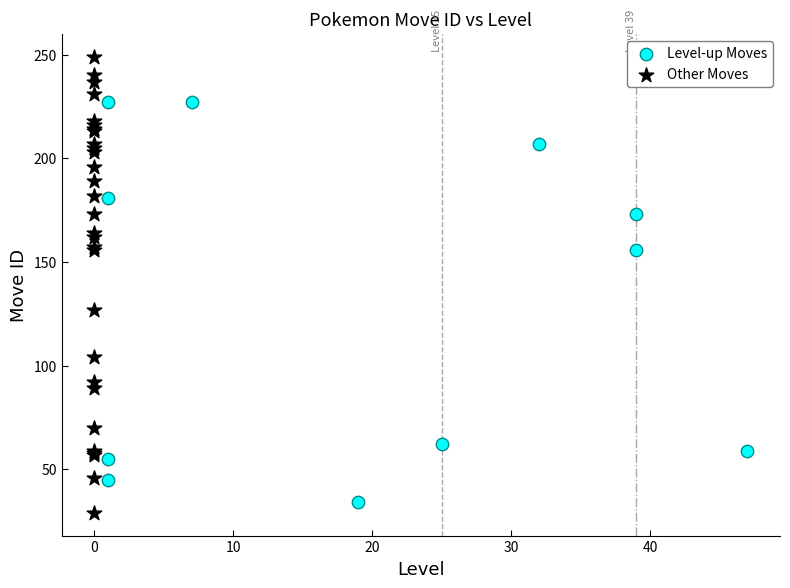

Which series has the largest Y range (max minus min)?

Other Moves